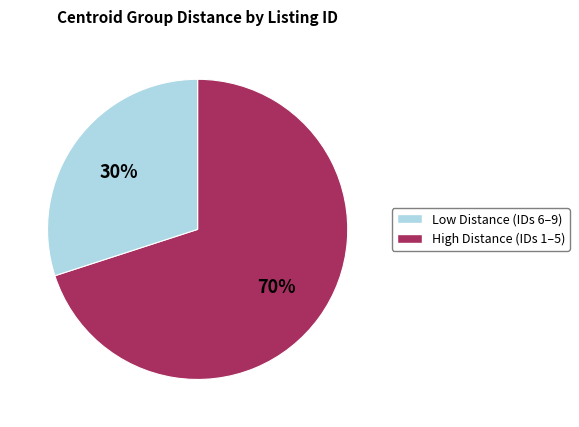

How many slices are in this pie chart?

2